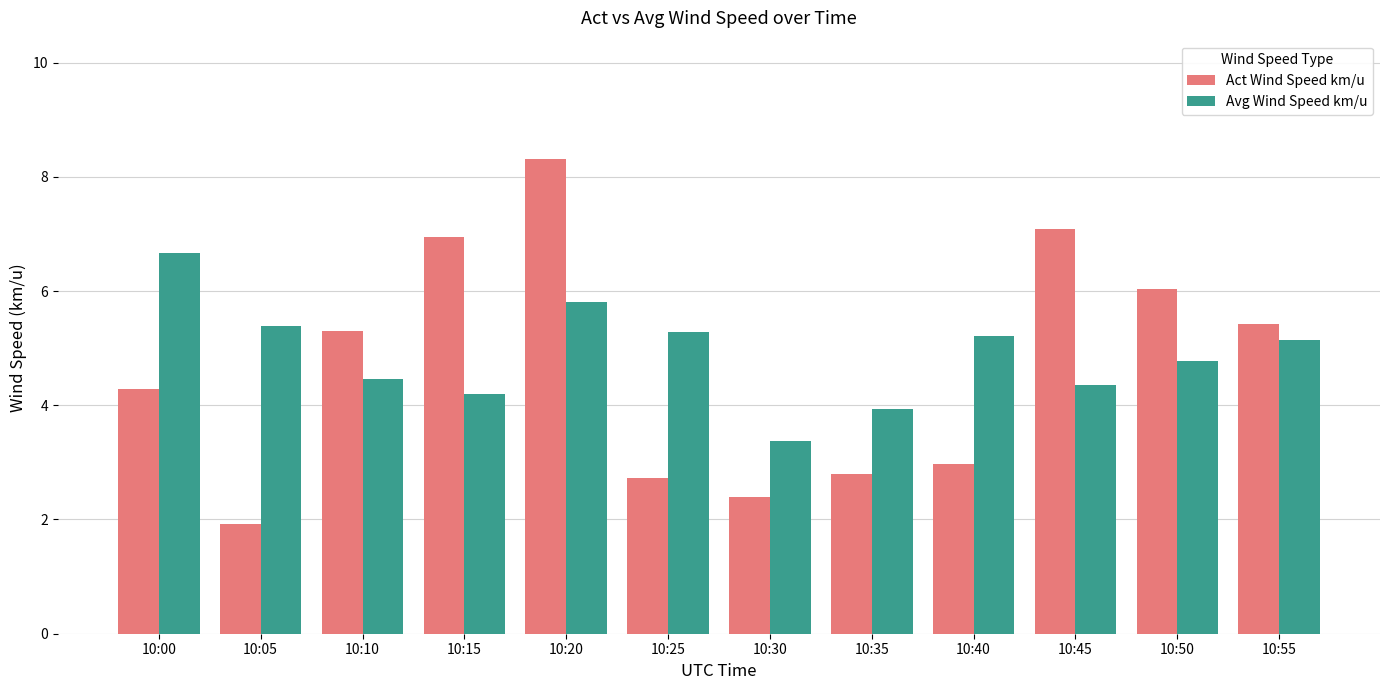

Which series has the largest total across all categories?

Avg Wind Speed km/u